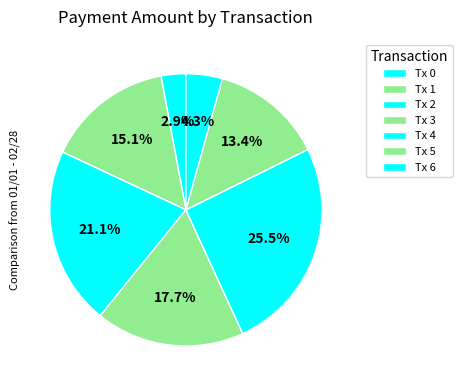

Count the number of slices in the pie.

7